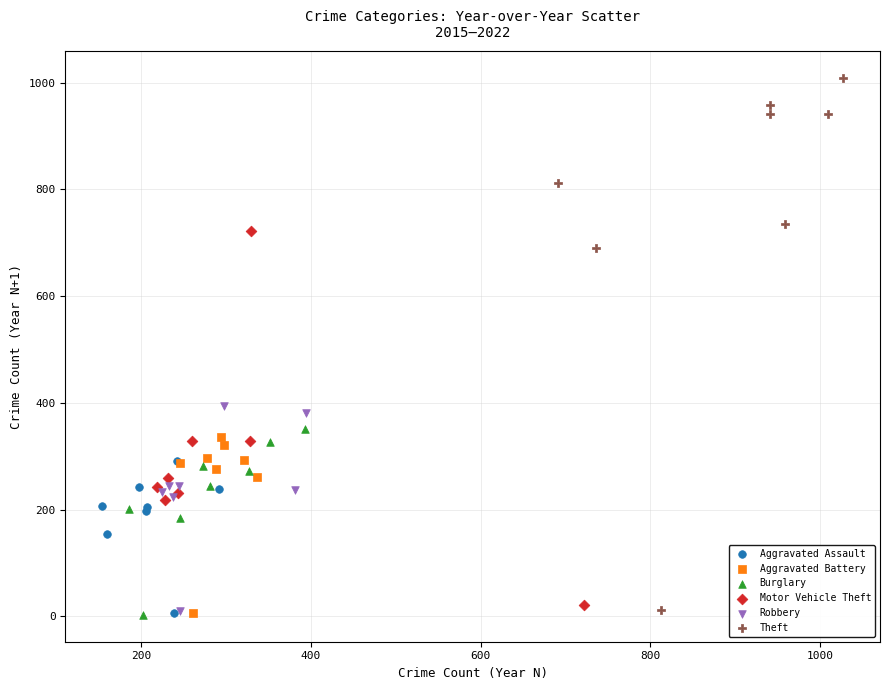

Which series has the largest Y range (max minus min)?

Theft